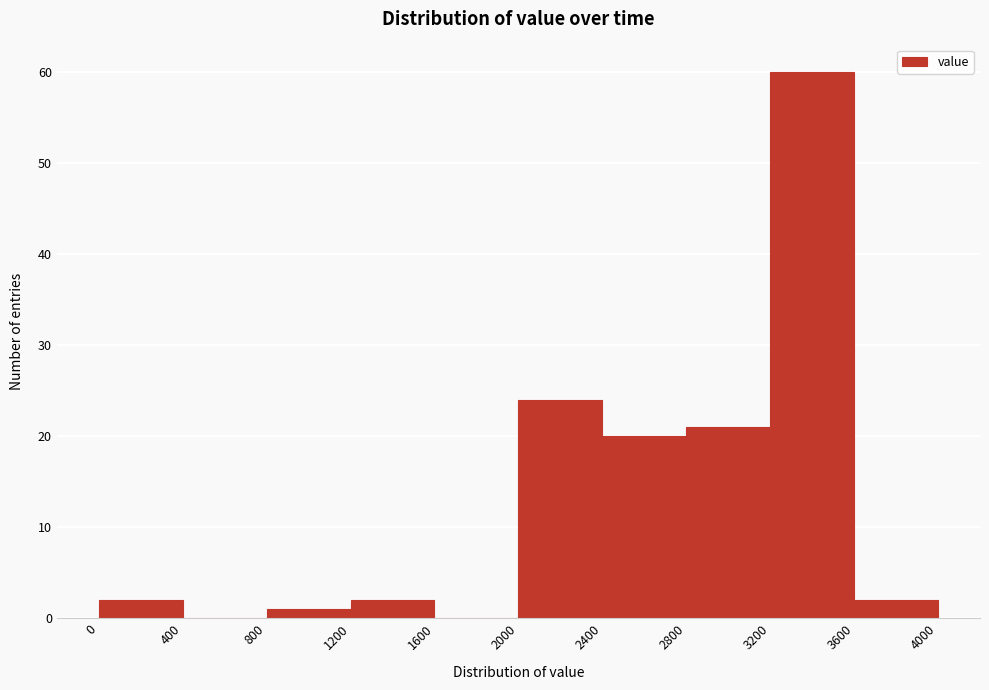

Which range on the x-axis has the tallest bar?

3200 to 3600